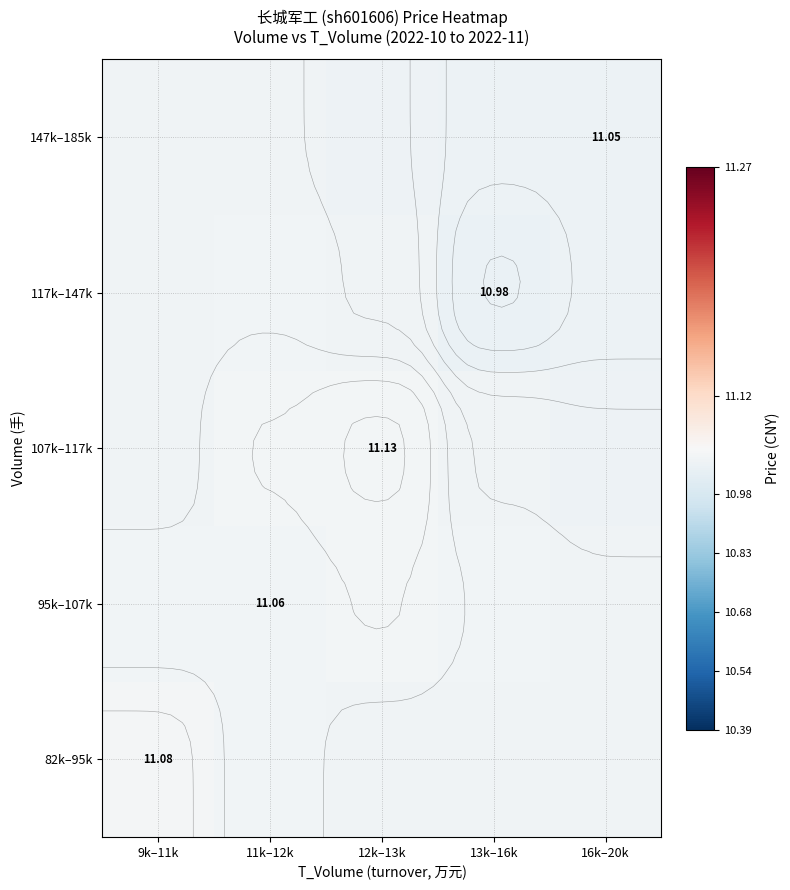

How many categories are shown in the chart?

5